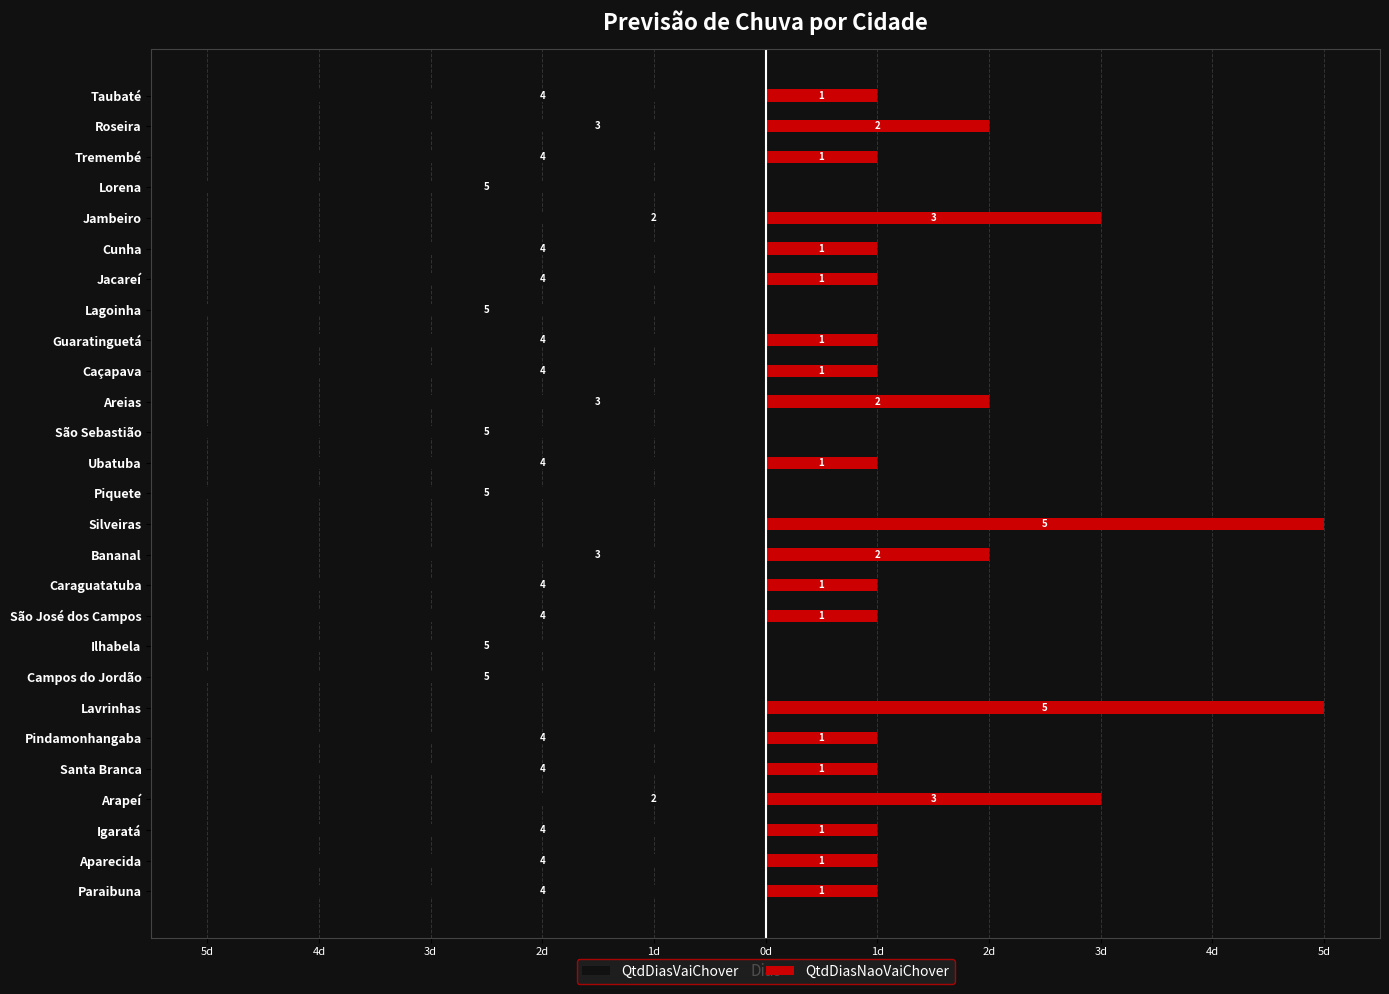

Between Pindamonhangaba and Ilhabela, which series saw the biggest shift?

QtdDiasVaiChover